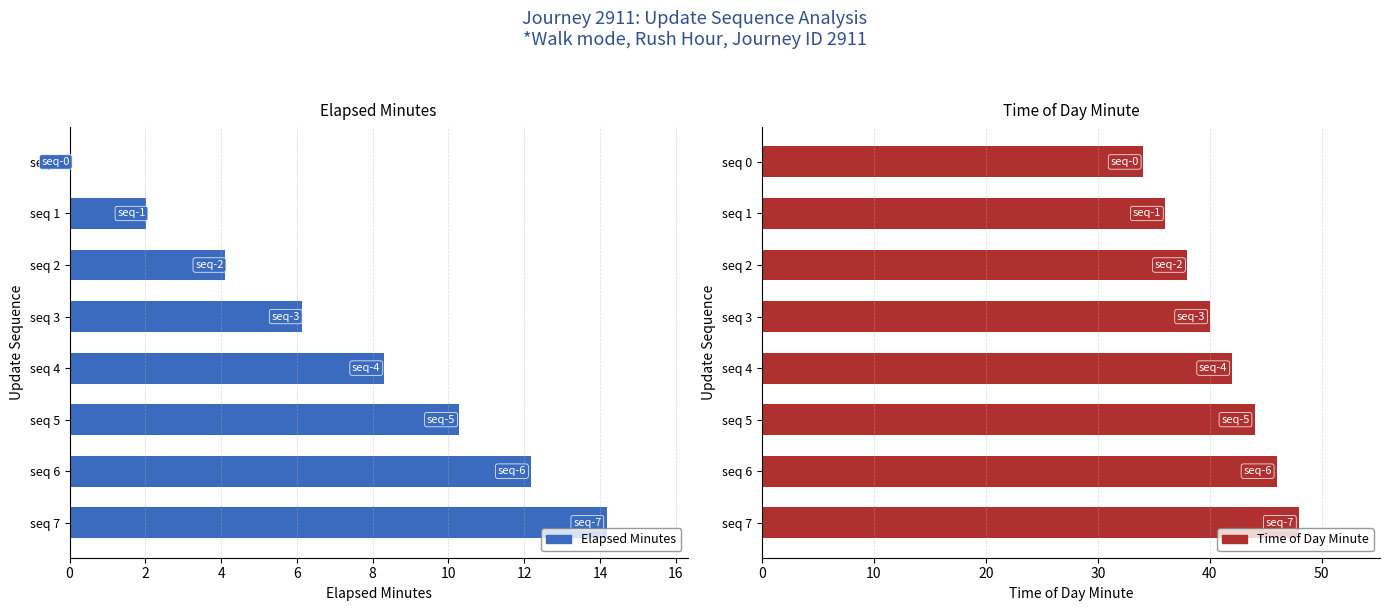

List the series in order of their overall mean, lowest first.

Elapsed Minutes, Time of Day Minute